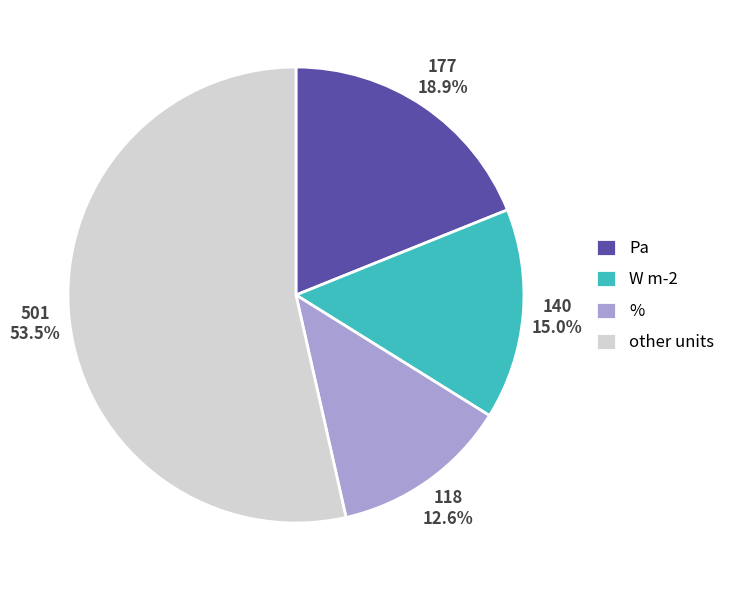

Do W m-2 and % together represent more than half of the pie?

No